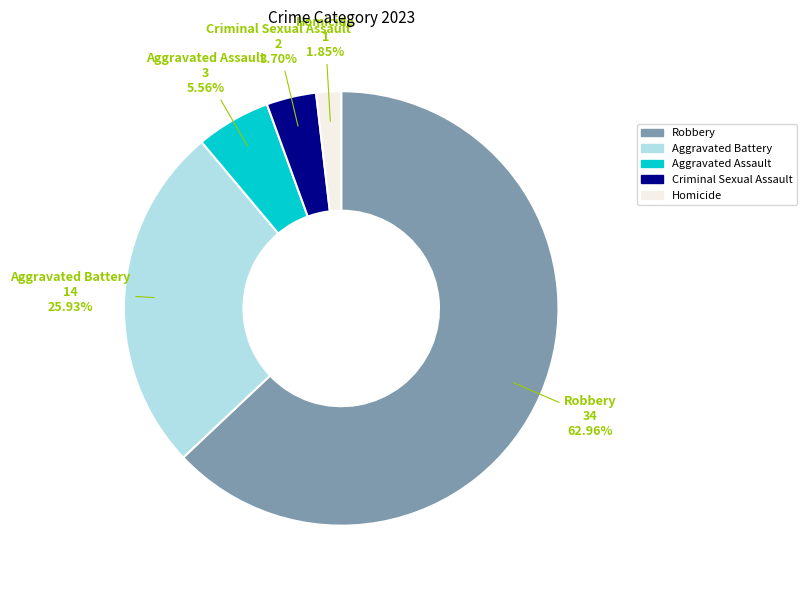

The Robbery slice represents 72% of the pie. True or false?

False